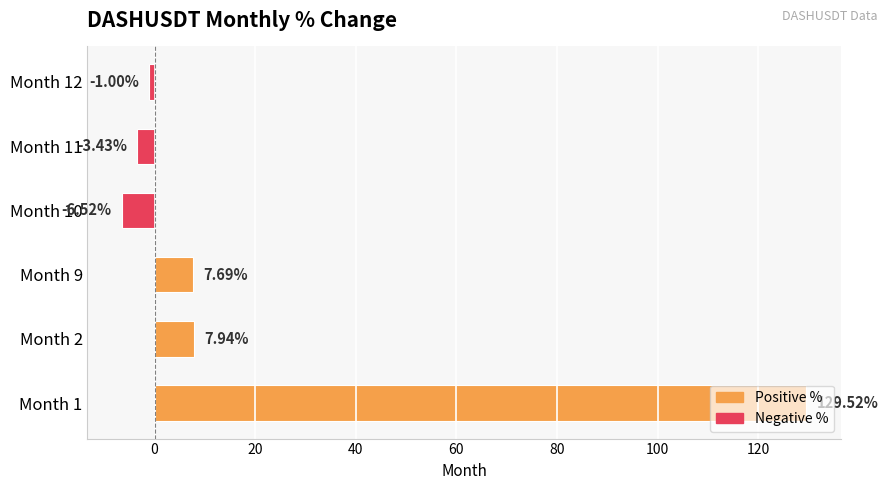

What is the change in value from Month 2 to Month 12?

-8.9